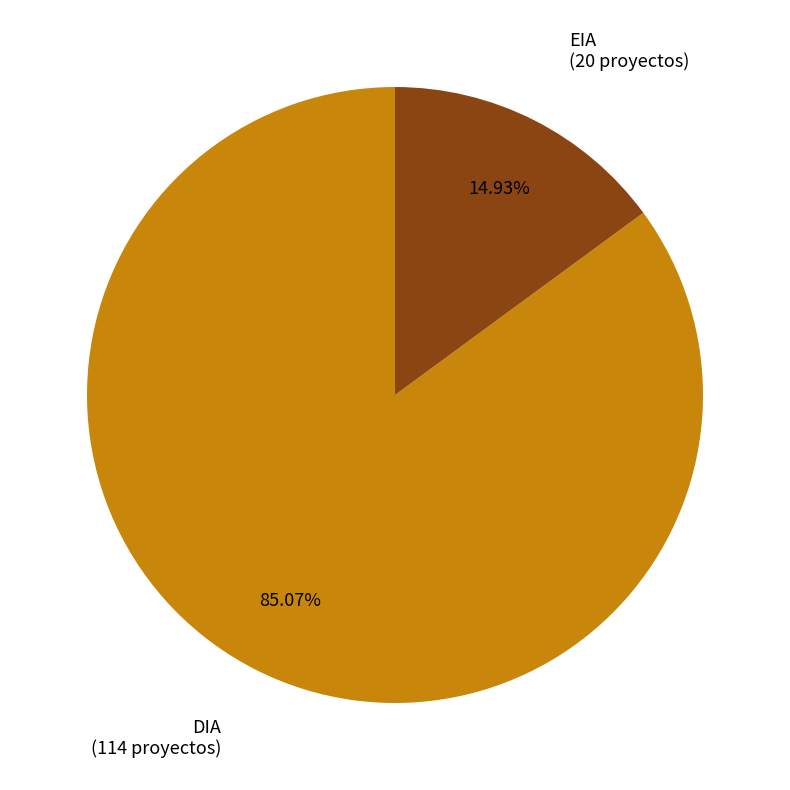

To the nearest percent, what is the average slice percentage?

50%